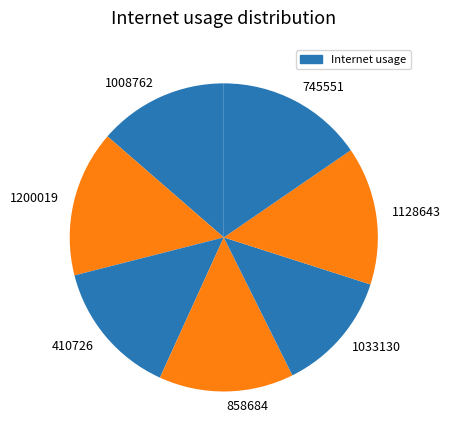

Count the number of slices in the pie.

7